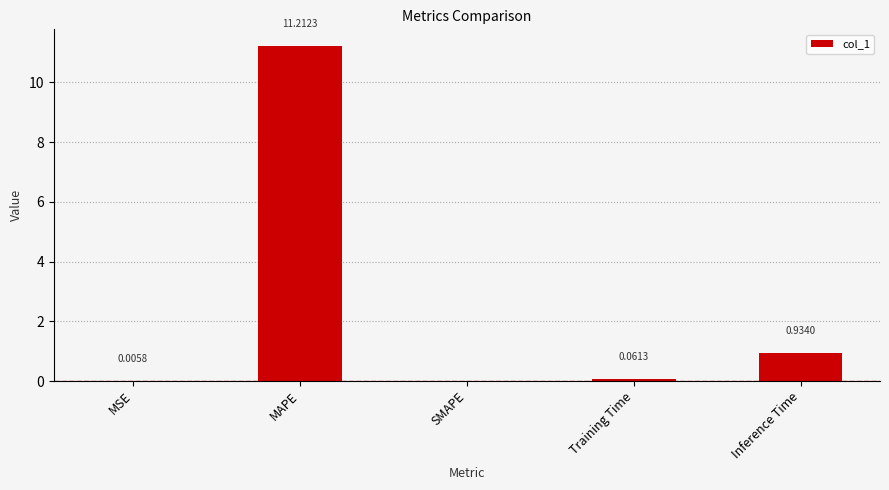

True or false: the data shows -3.5 at SMAPE.

False